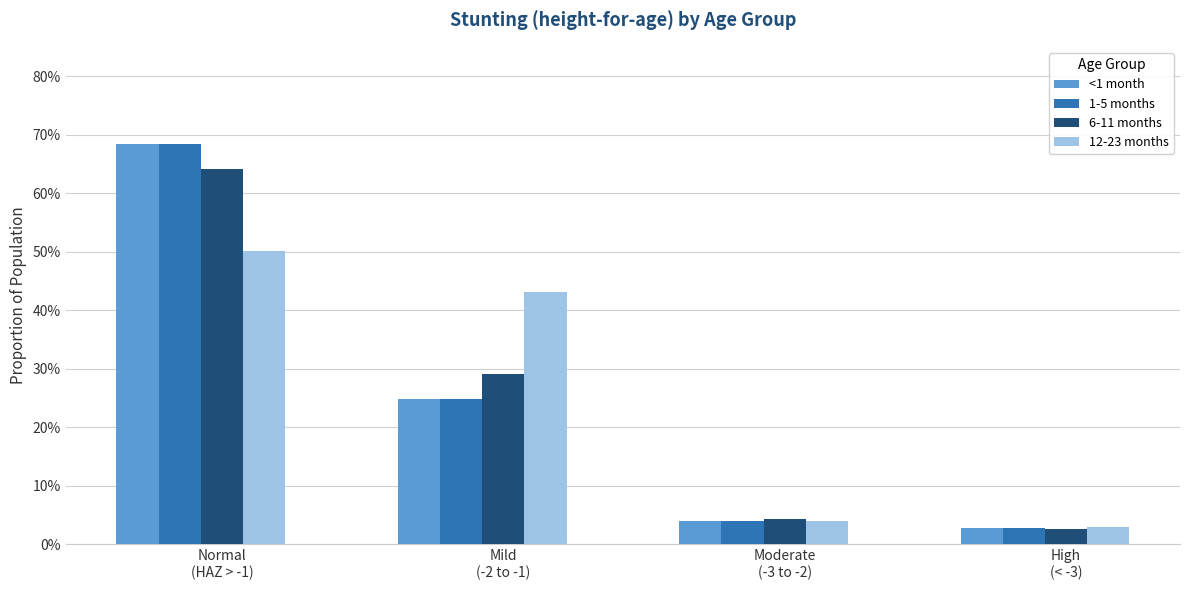

Are the bars horizontal?

No